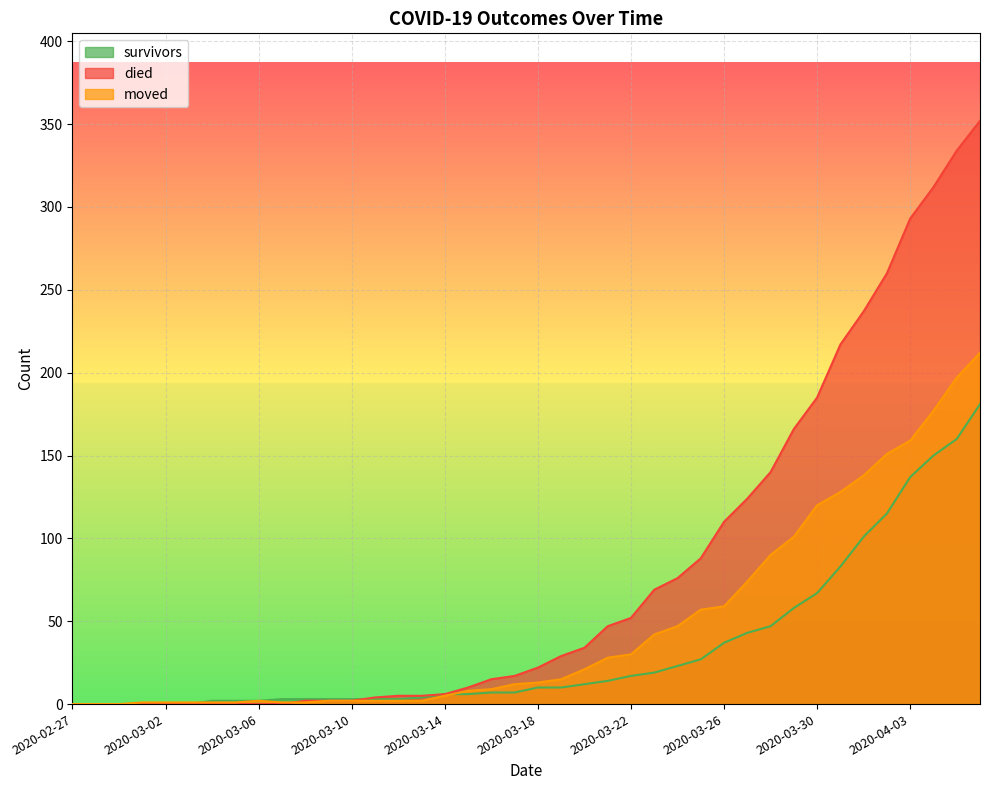

Which series ends up on top after the final intersection of survivors and died?

died